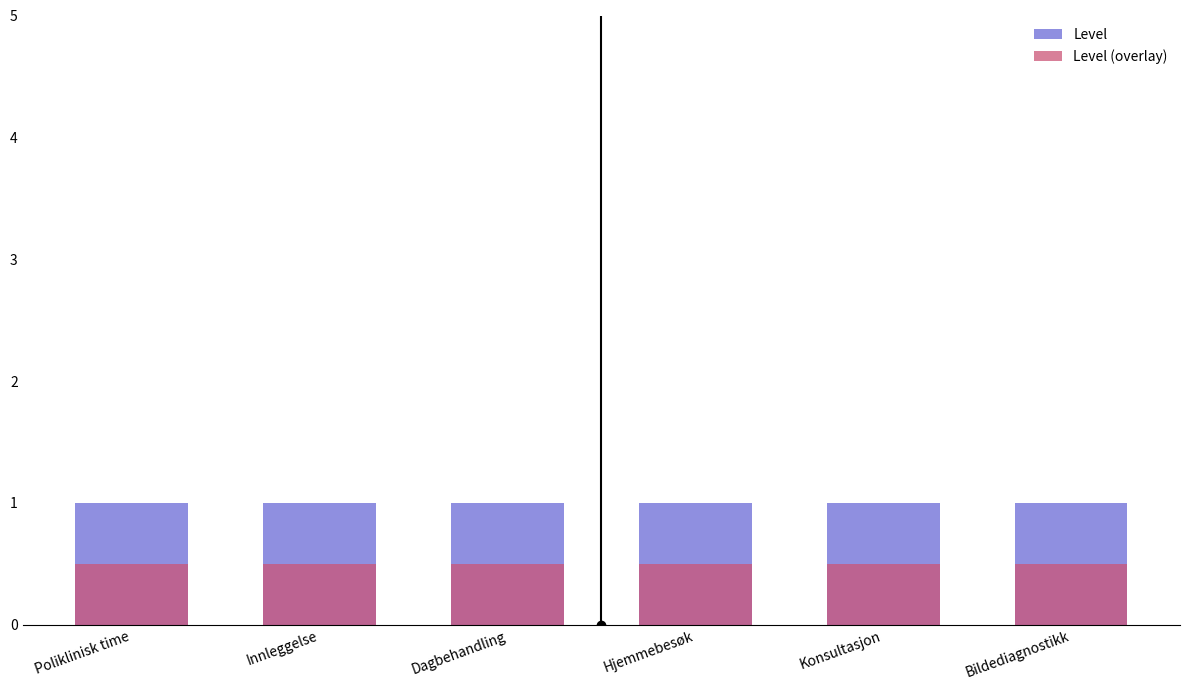

At how many categories does at least one series exceed 0?

6